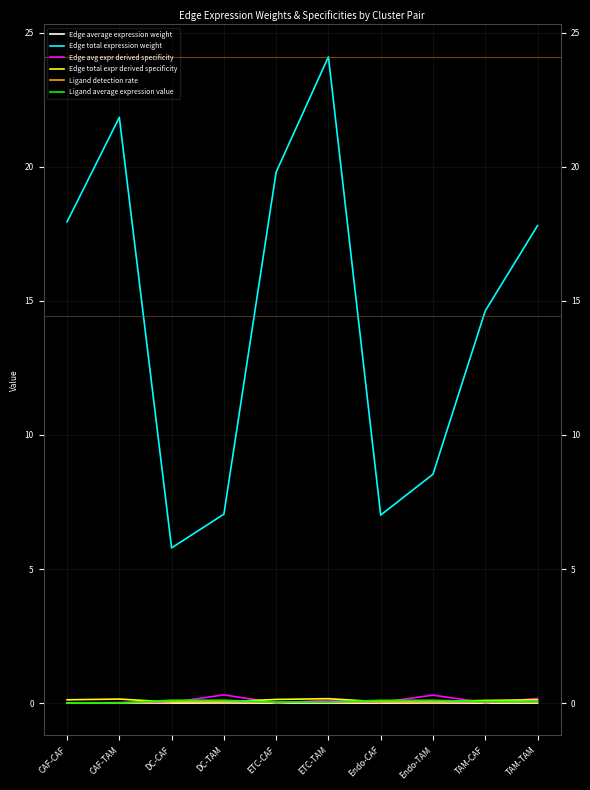

Which series has the widest spread of values?

Edge total expression weight